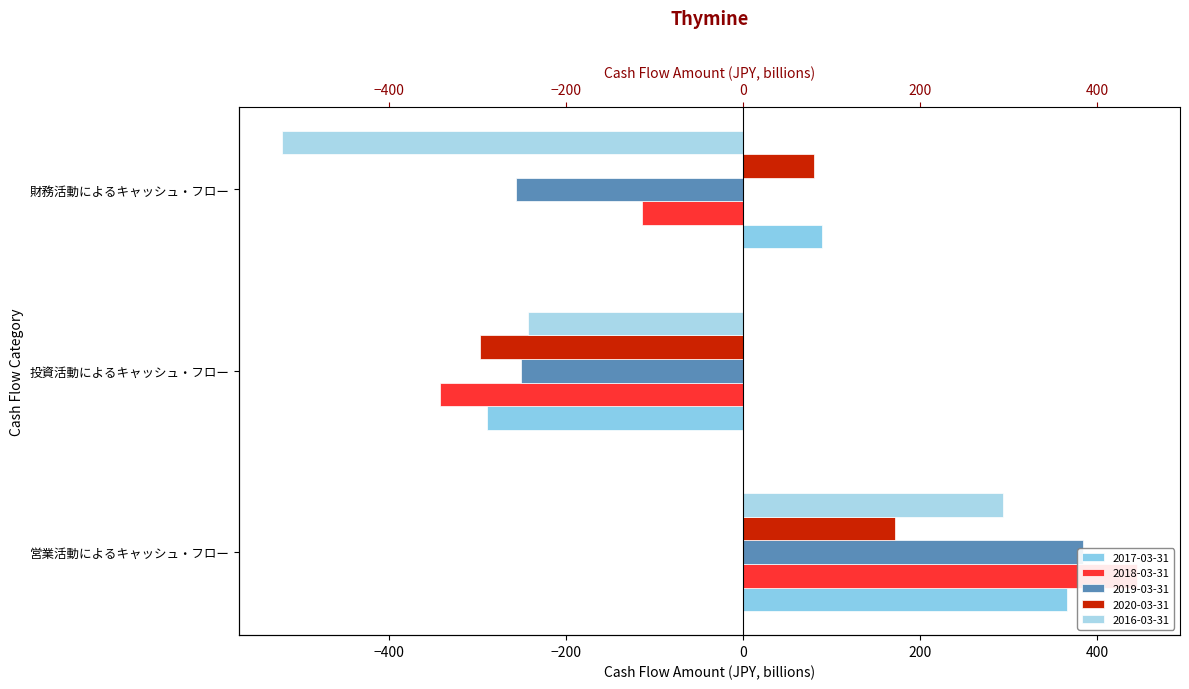

What is the highest value of the 2018-03-31 series?

445.2